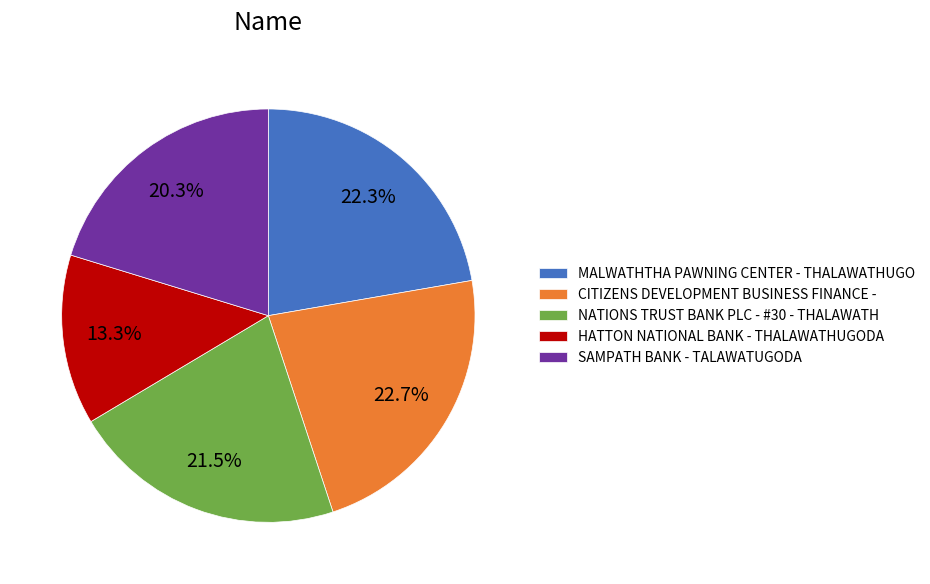

How many slices are in this pie chart?

5